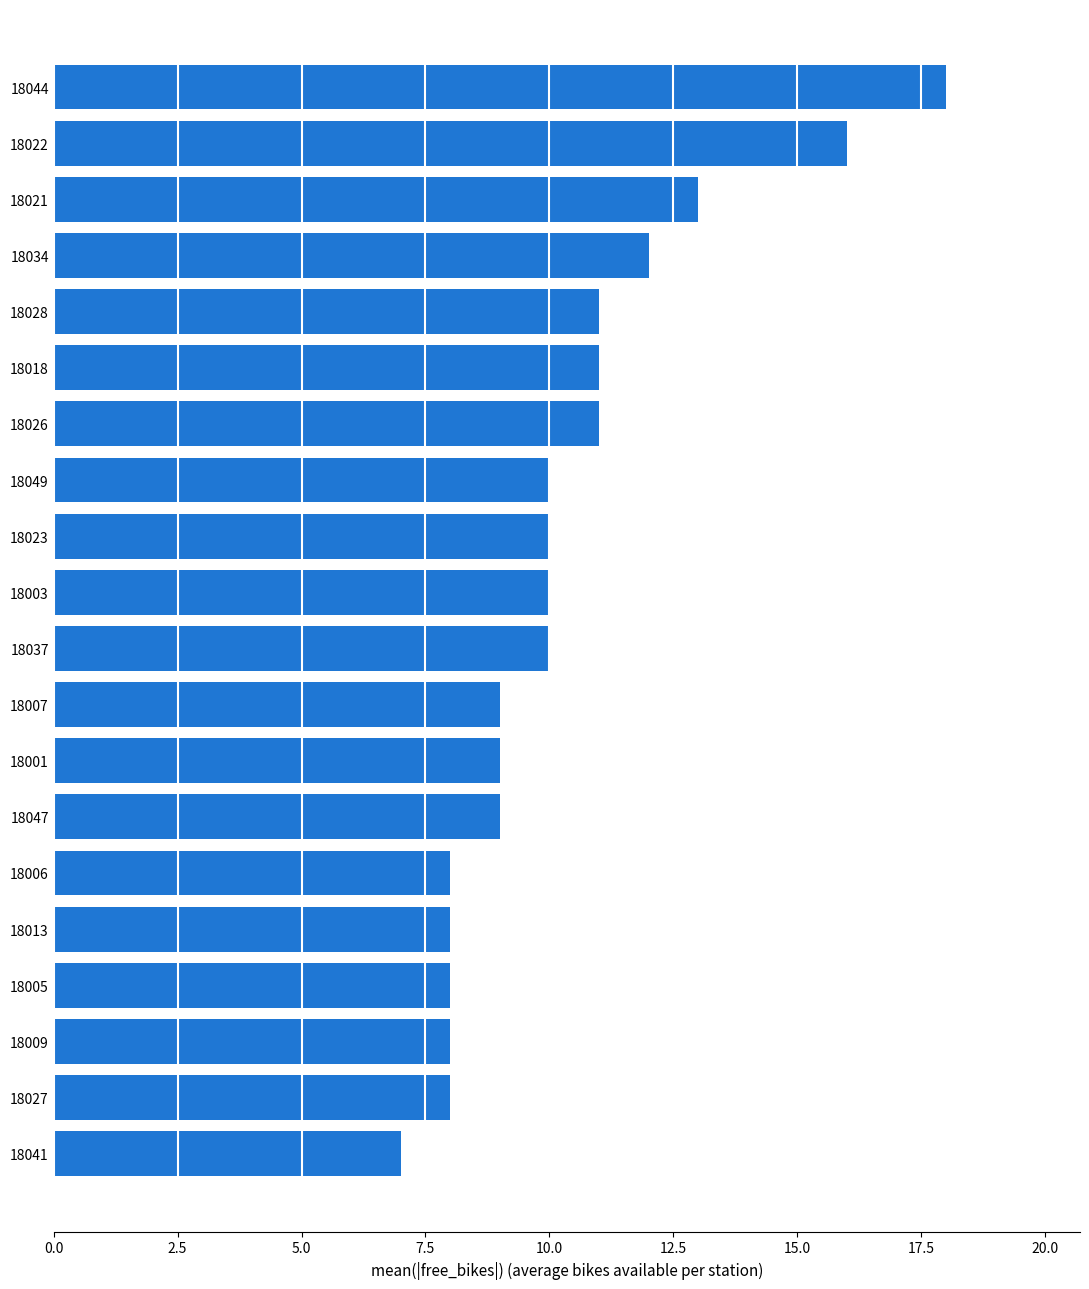

True or false: the data shows 8 at 18013.

True